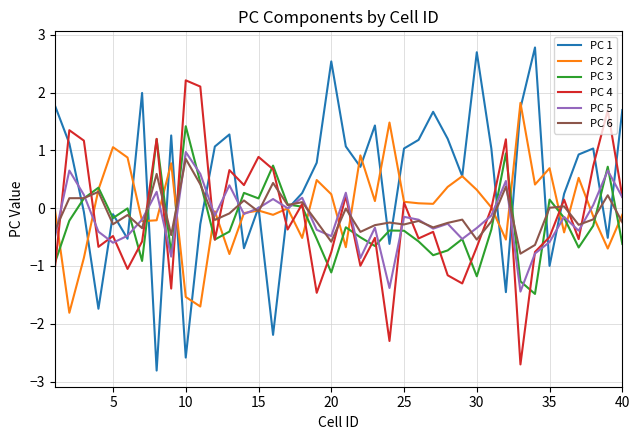

What is the highest value of the PC 1 series?

2.8